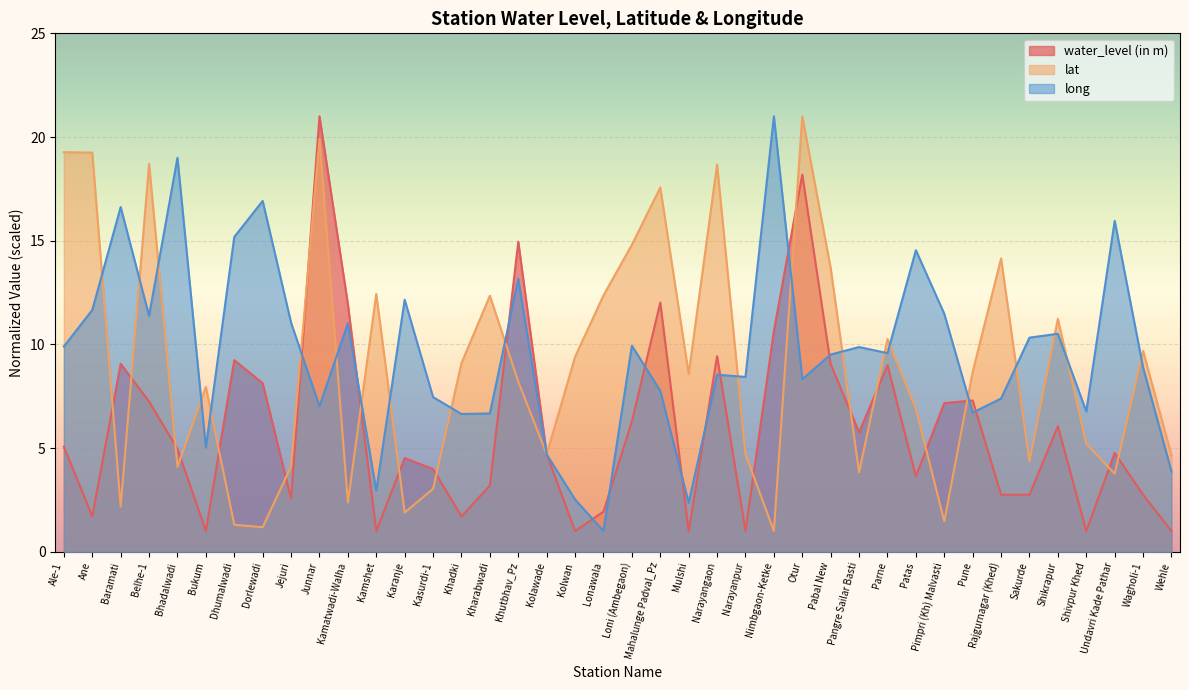

What is the approximate value of water_level (in m) at Narayanpur?

1.0